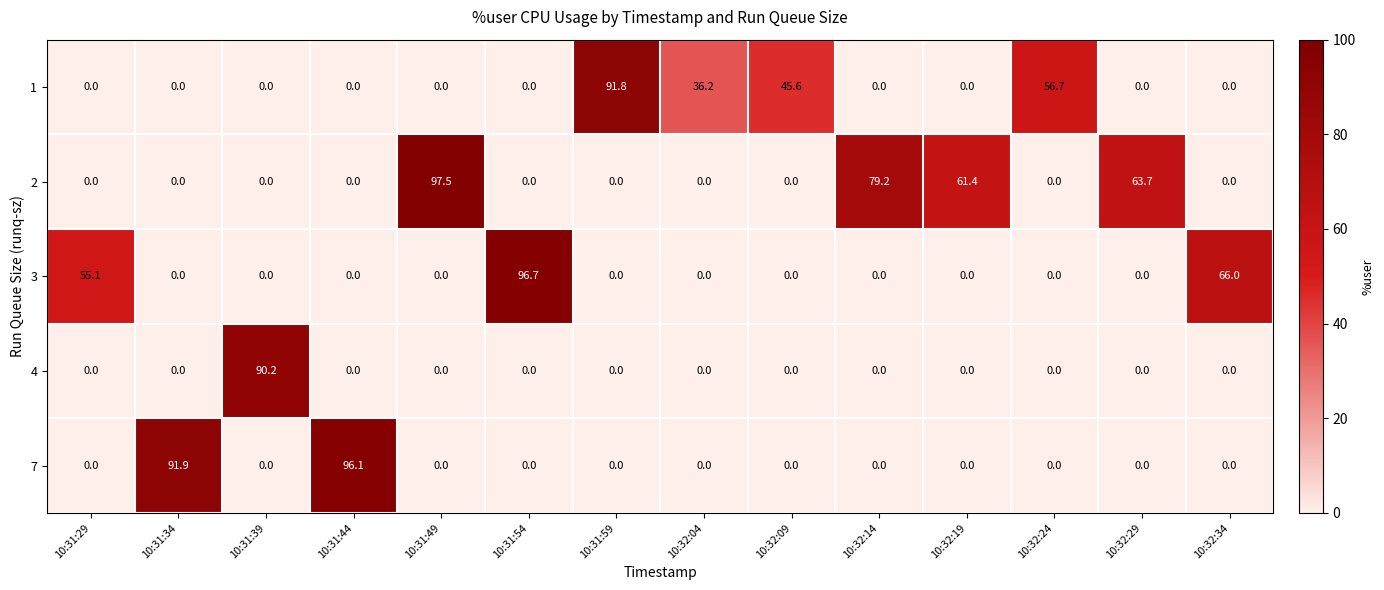

What is the total value across all series at 10:31:39?

90.2